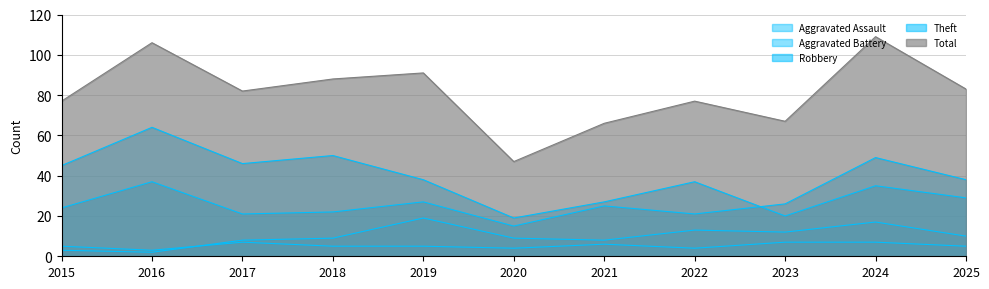

What is the total value across all series at 2019?

180